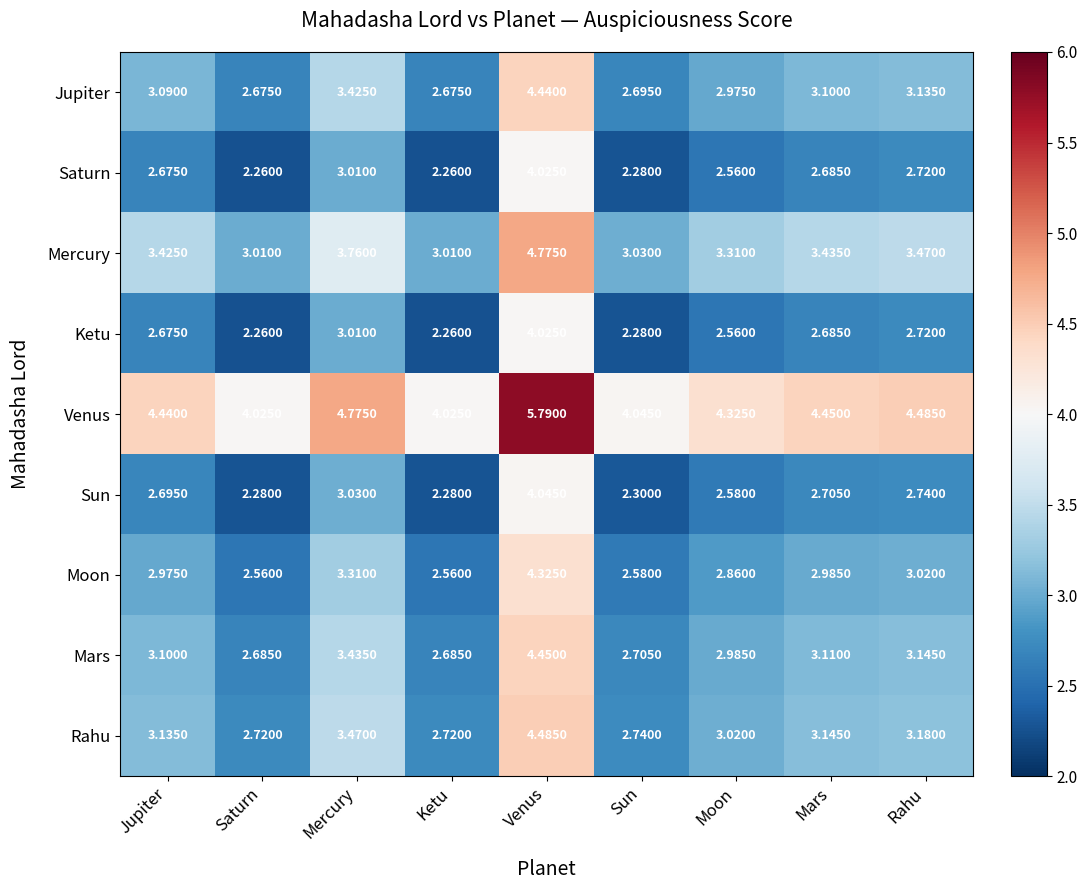

At which label is Sun closest to 3?

Mercury